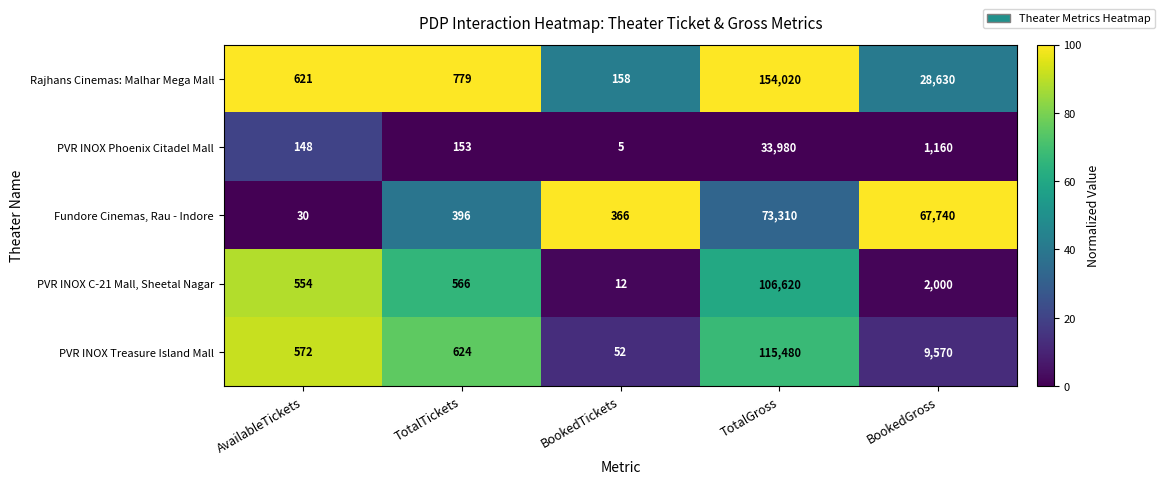

Is it true that PVR INOX C-21 Mall, Sheetal Nagar equals 6 at BookedTickets?

False